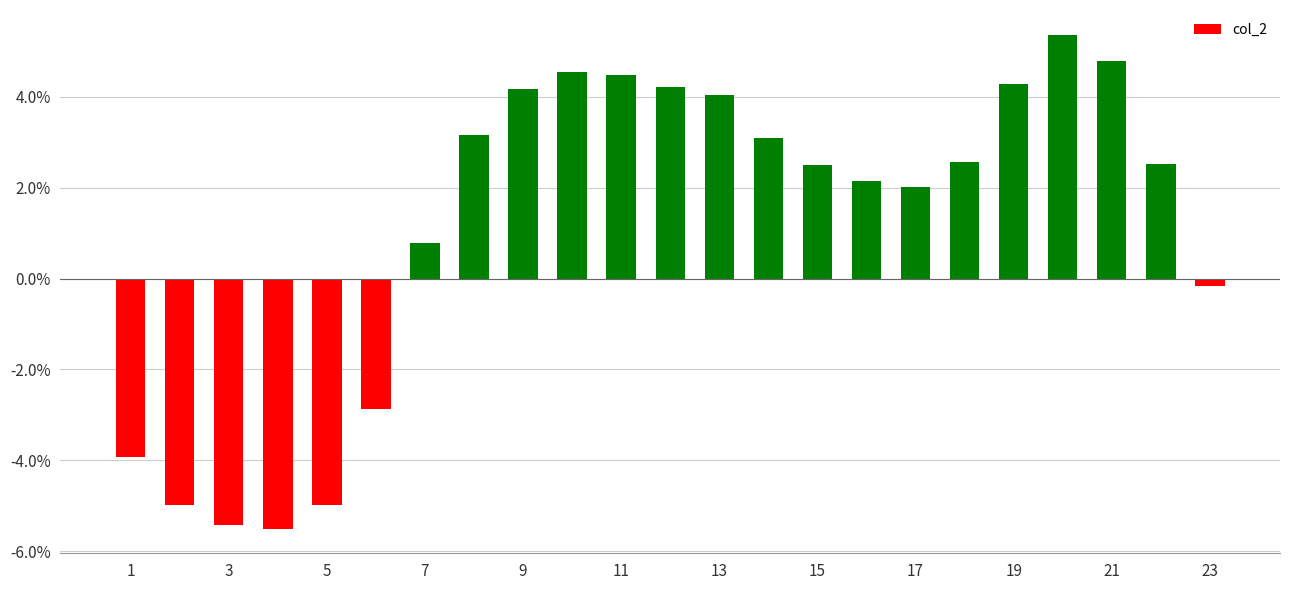

What is the value of the 3rd bar from the left?

-5.4